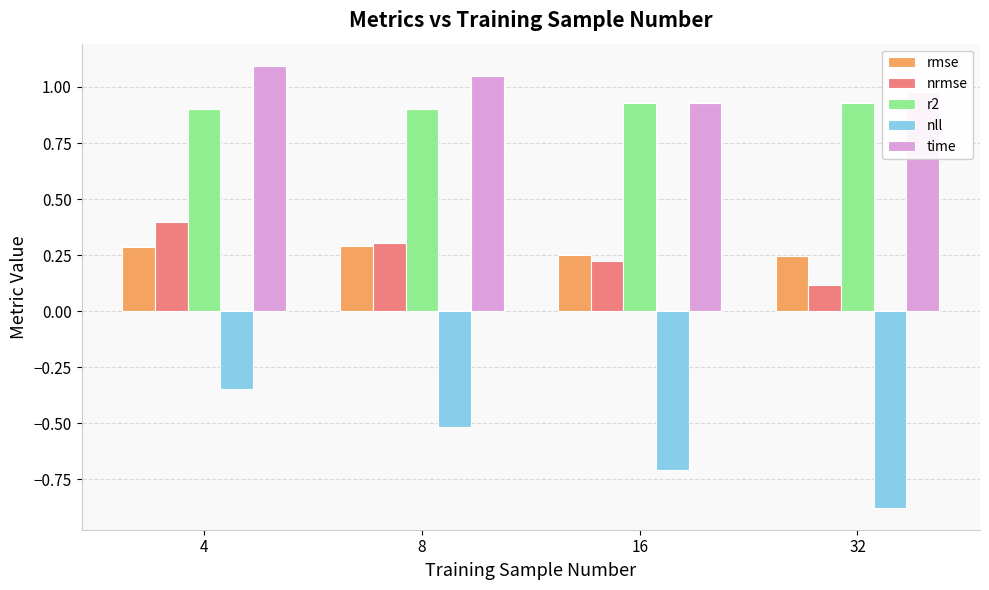

What is the average value of the nll series?

-0.6